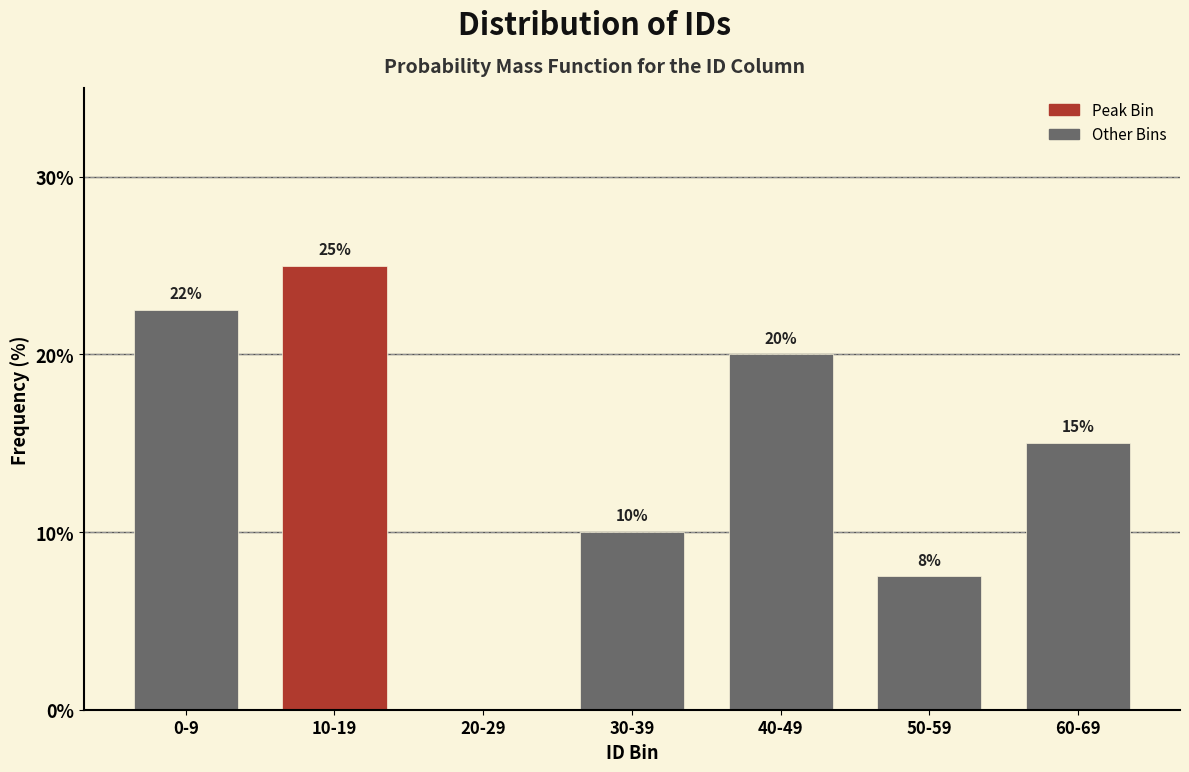

True or false: the data shows 10.0 at 30-39.

True